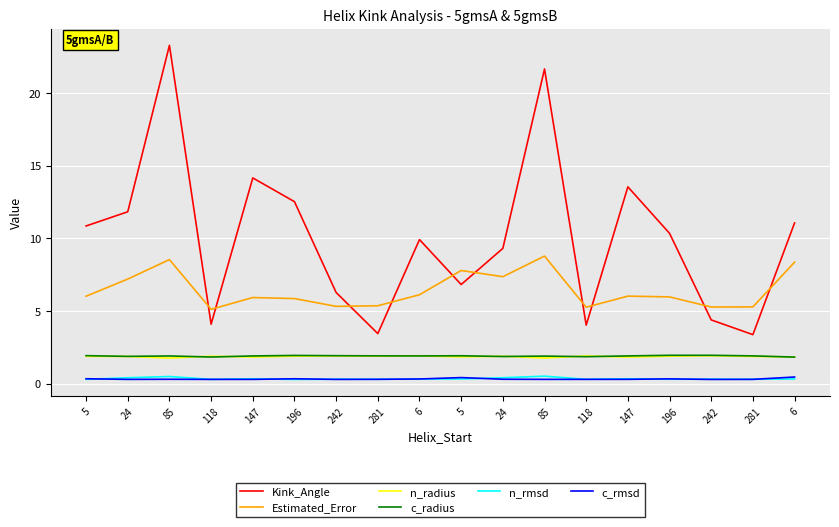

True or false: Estimated_Error and n_rmsd cross at least once.

False